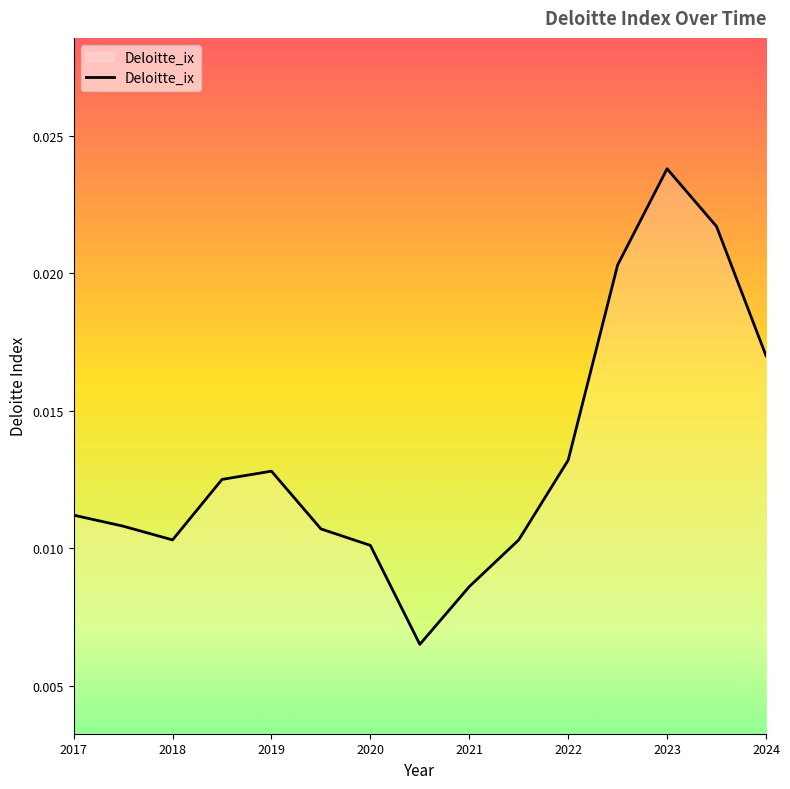

Is this an area chart (filled region under the line)?

No